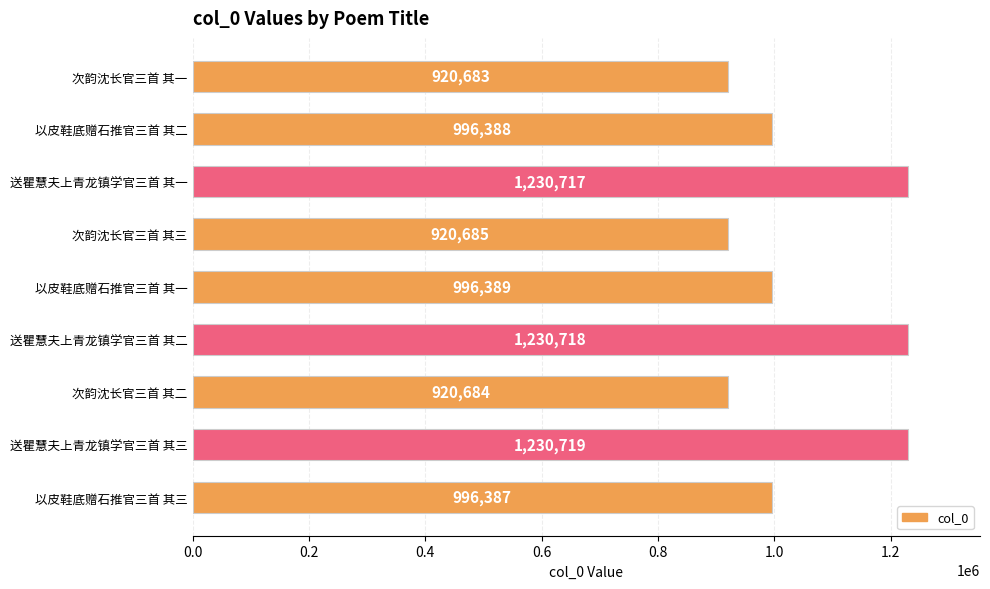

What is the label of the 9th bar from the bottom?

次韵沈长官三首 其一